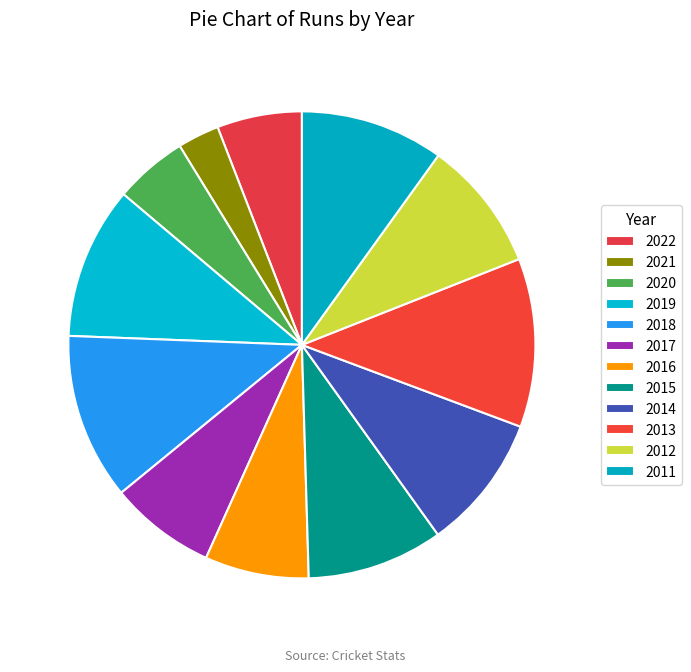

What percentage do 2020 and 2016 together represent?

12.3%